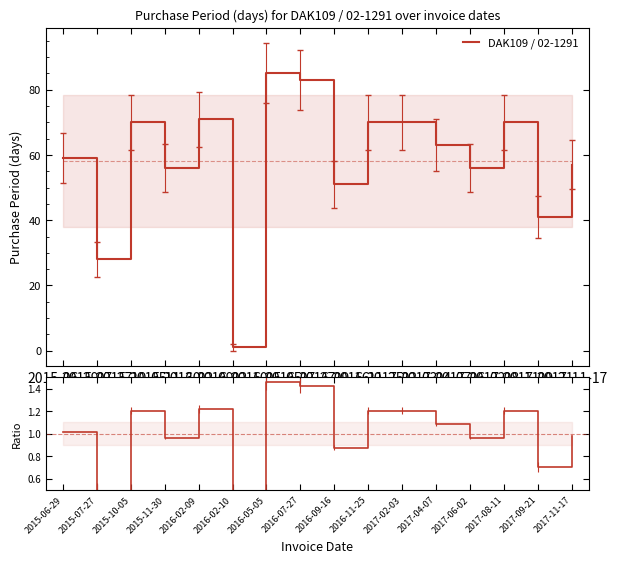

How many series are shown in this chart?

2